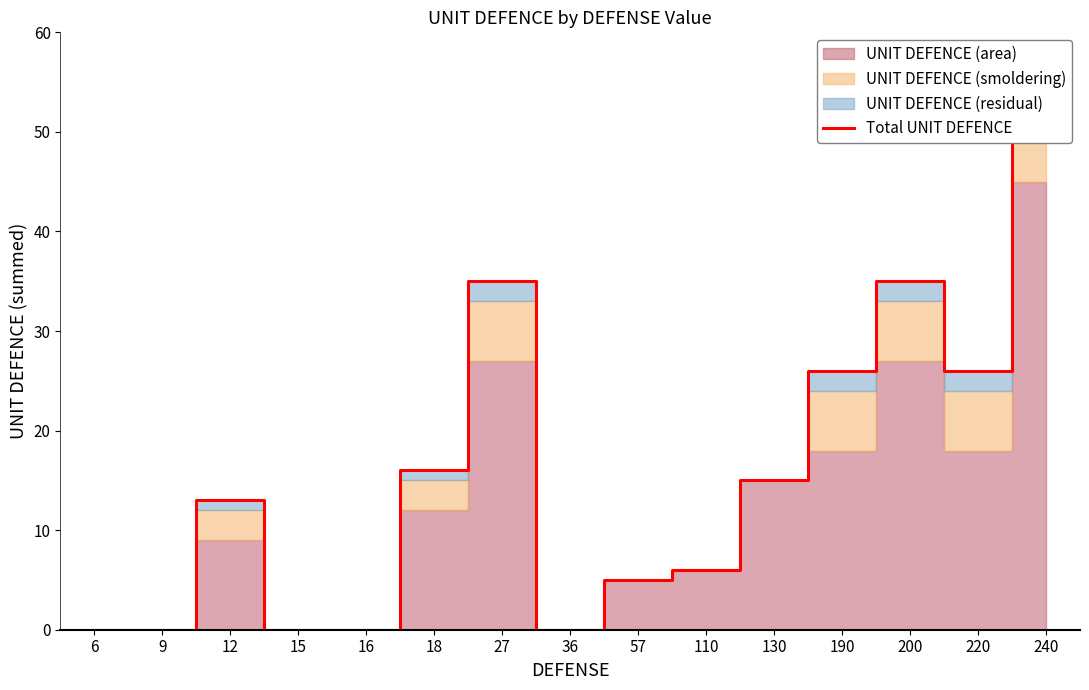

Which has a higher value, 12 or 200?

200